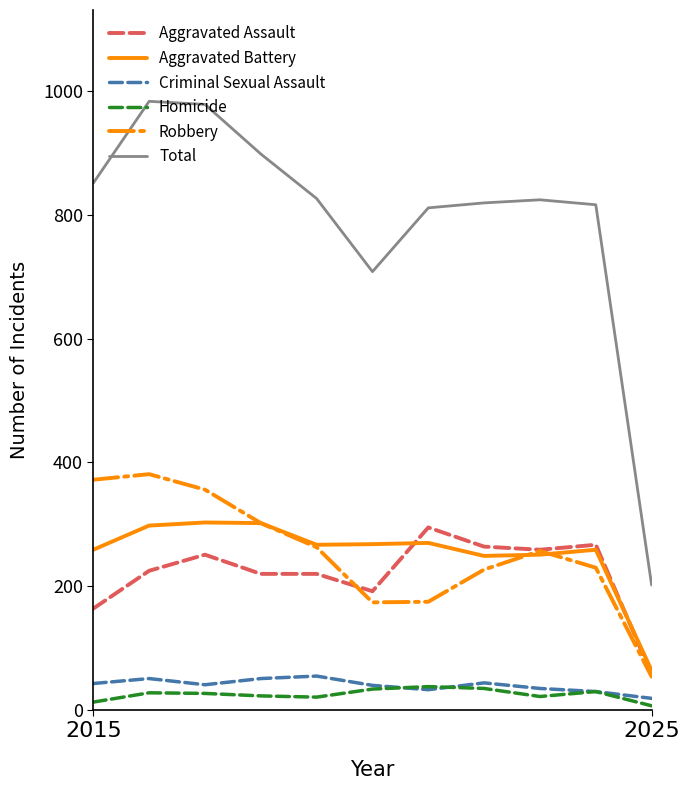

True or false: Total and Homicide cross at least once.

False